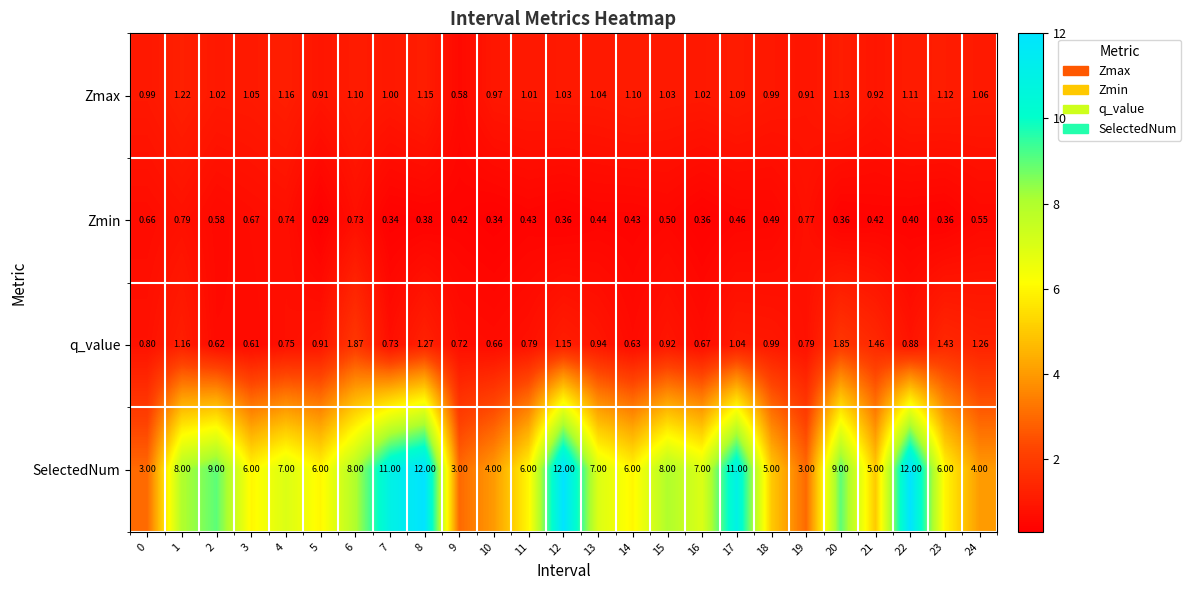

List the series in order of their peak value, highest first.

SelectedNum, q_value, Zmax, Zmin